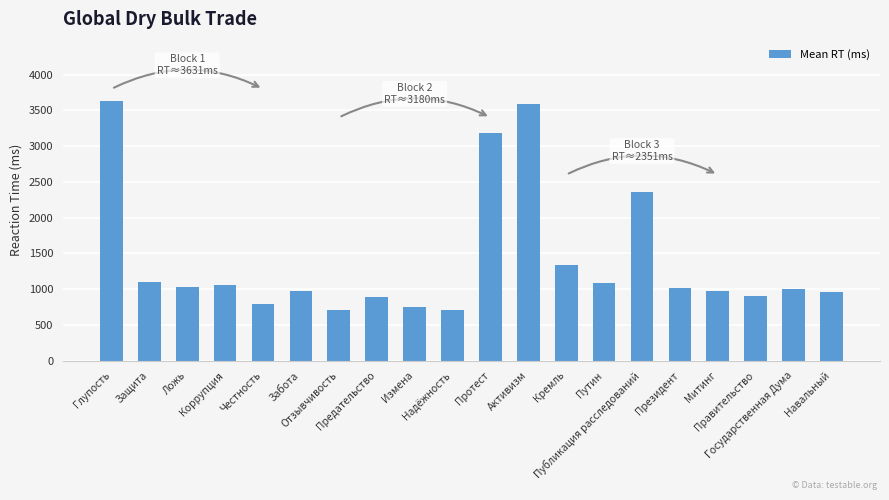

What is the smallest value displayed?

711